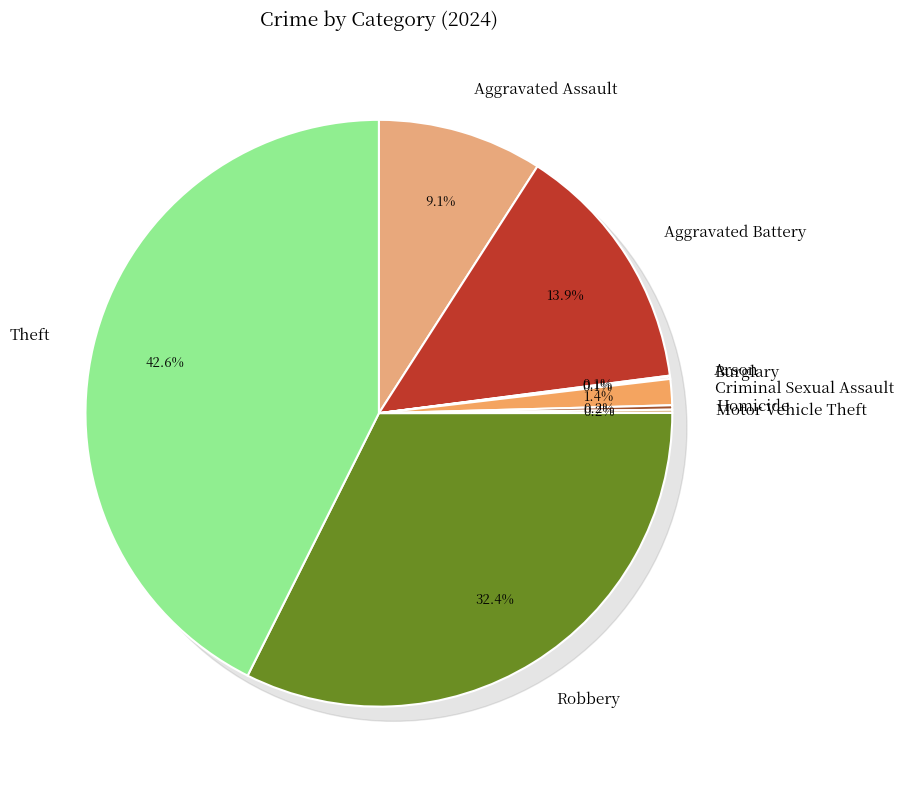

Is Aggravated Battery the majority of the pie?

No